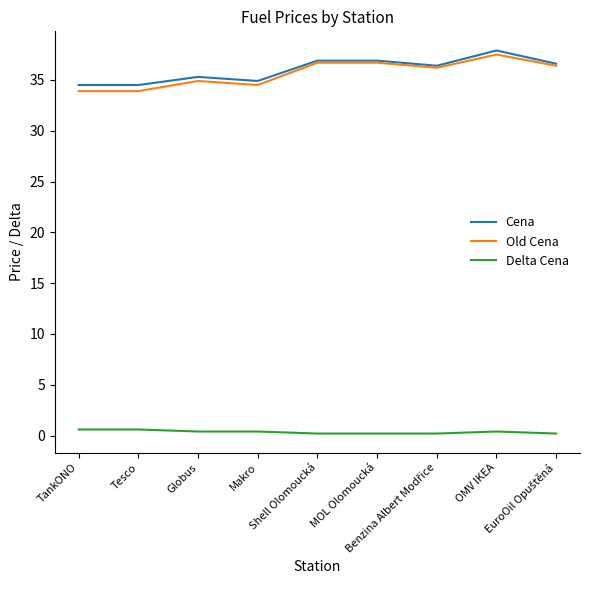

What is the lowest value of the Cena series?

34.5